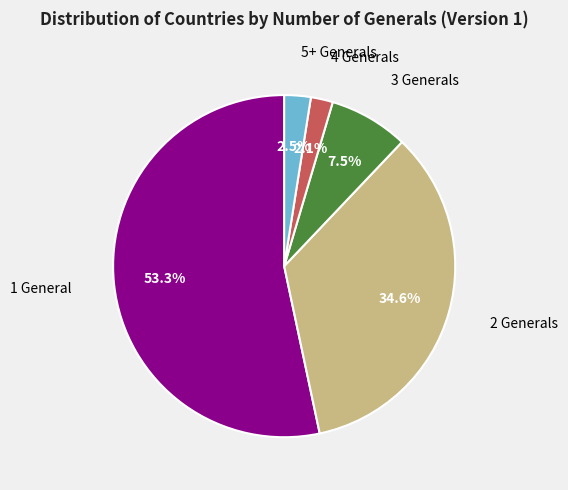

Which has a higher value, 2 Generals or 3 Generals?

2 Generals